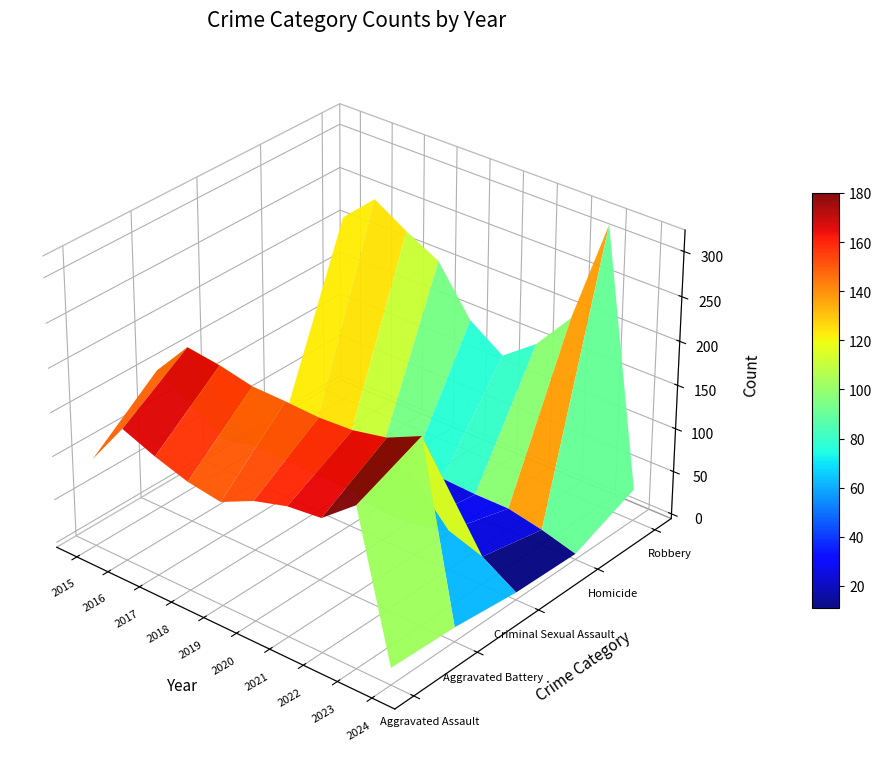

List the series in order of their peak value, lowest first.

Homicide, Criminal Sexual Assault, Aggravated Assault, Aggravated Battery, Robbery